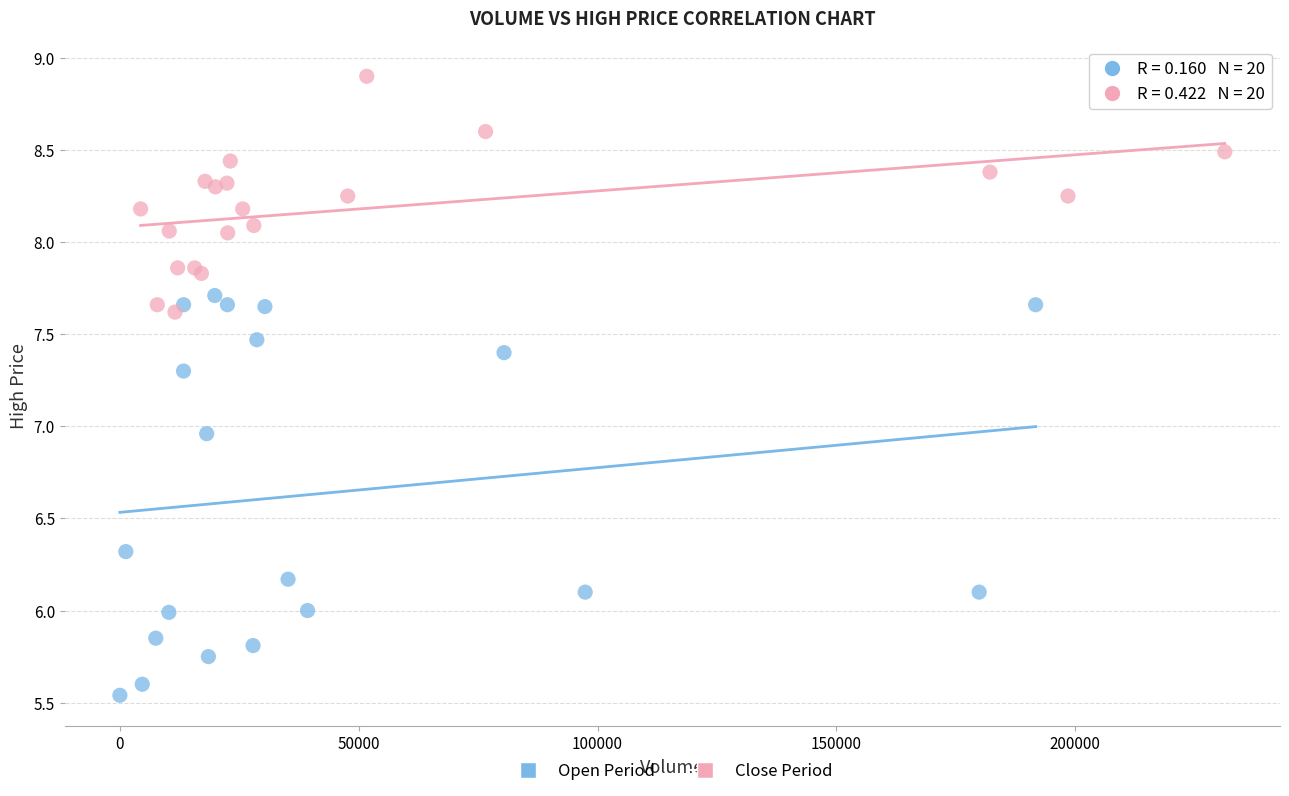

Which series contains the lowest Y value?

Open Period